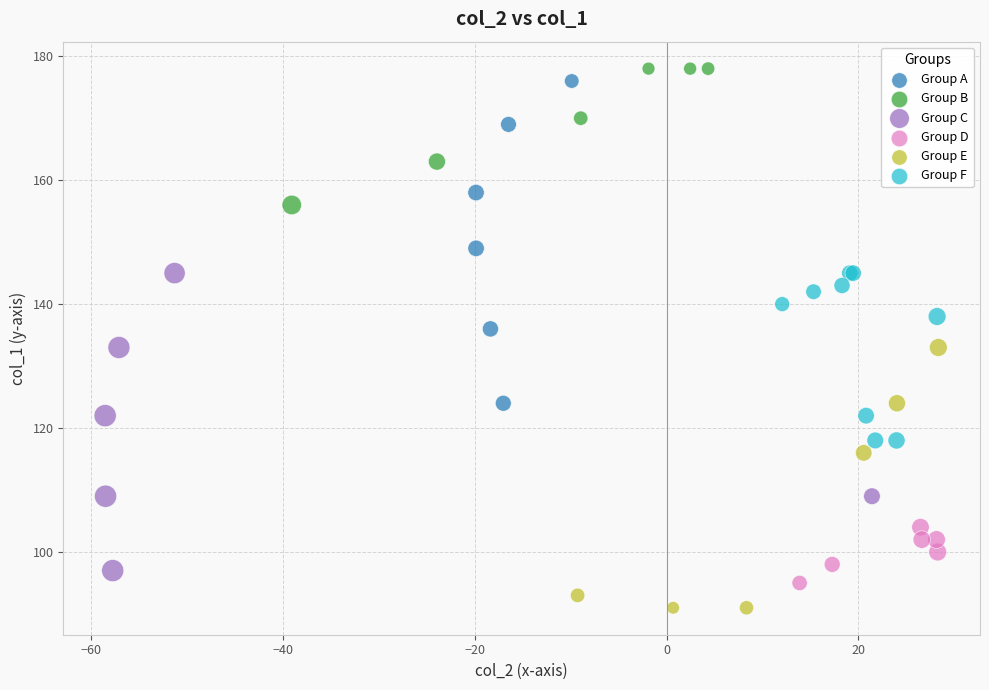

Which series reaches the minimum Y coordinate?

Group E